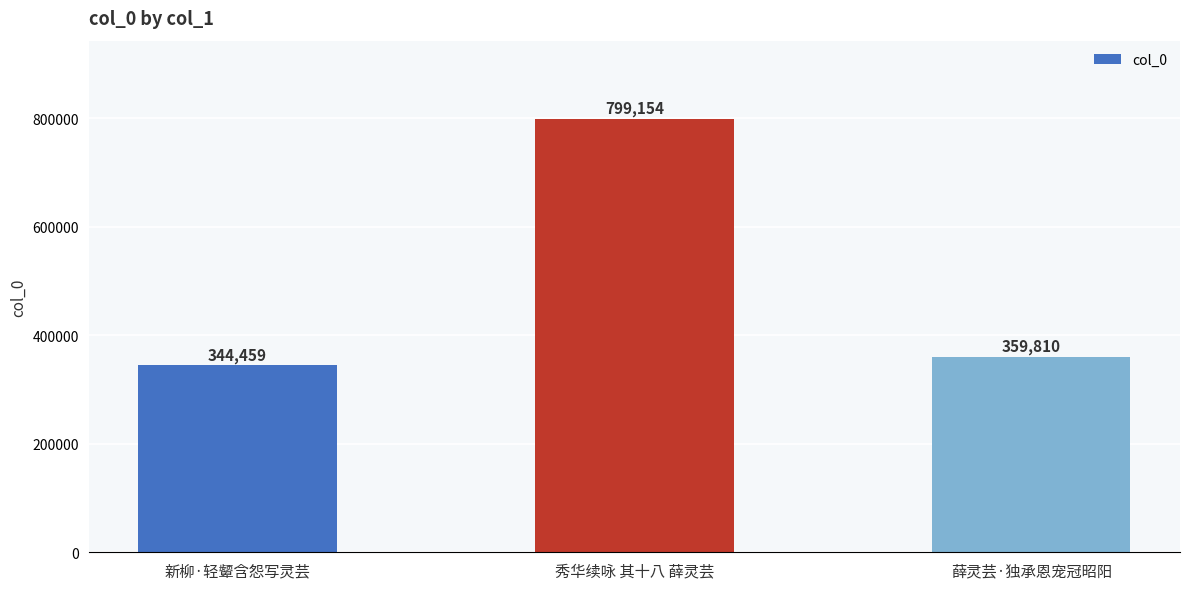

Which label corresponds to the largest value in the chart?

秀华续咏 其十八 薛灵芸